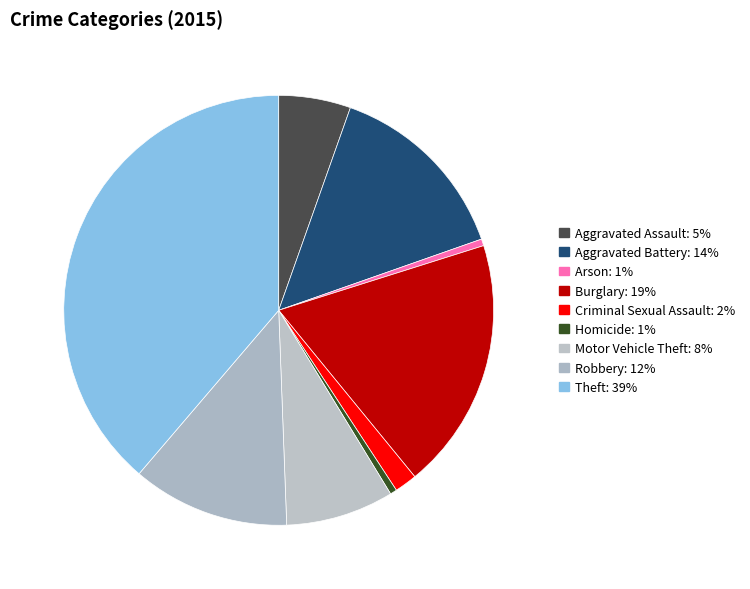

Which slice is the smallest?

Arson